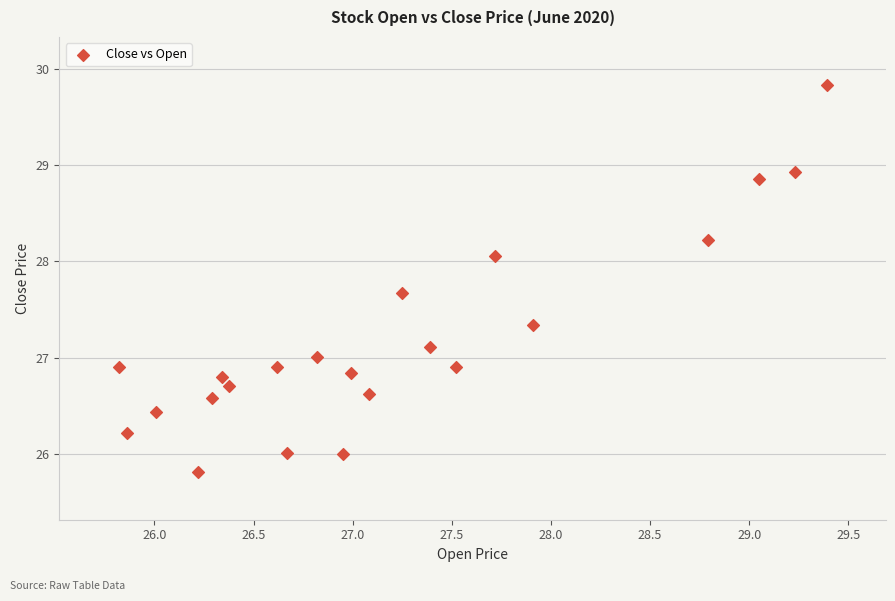

What is the range of X values (max minus min)?

3.6